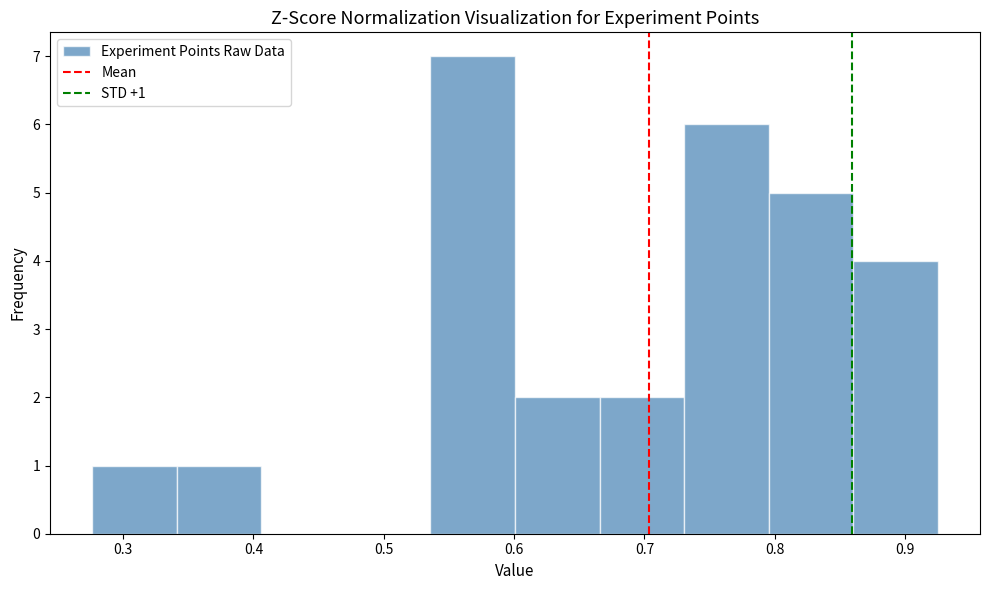

Which range on the x-axis has the tallest bar?

0.54 to 0.60